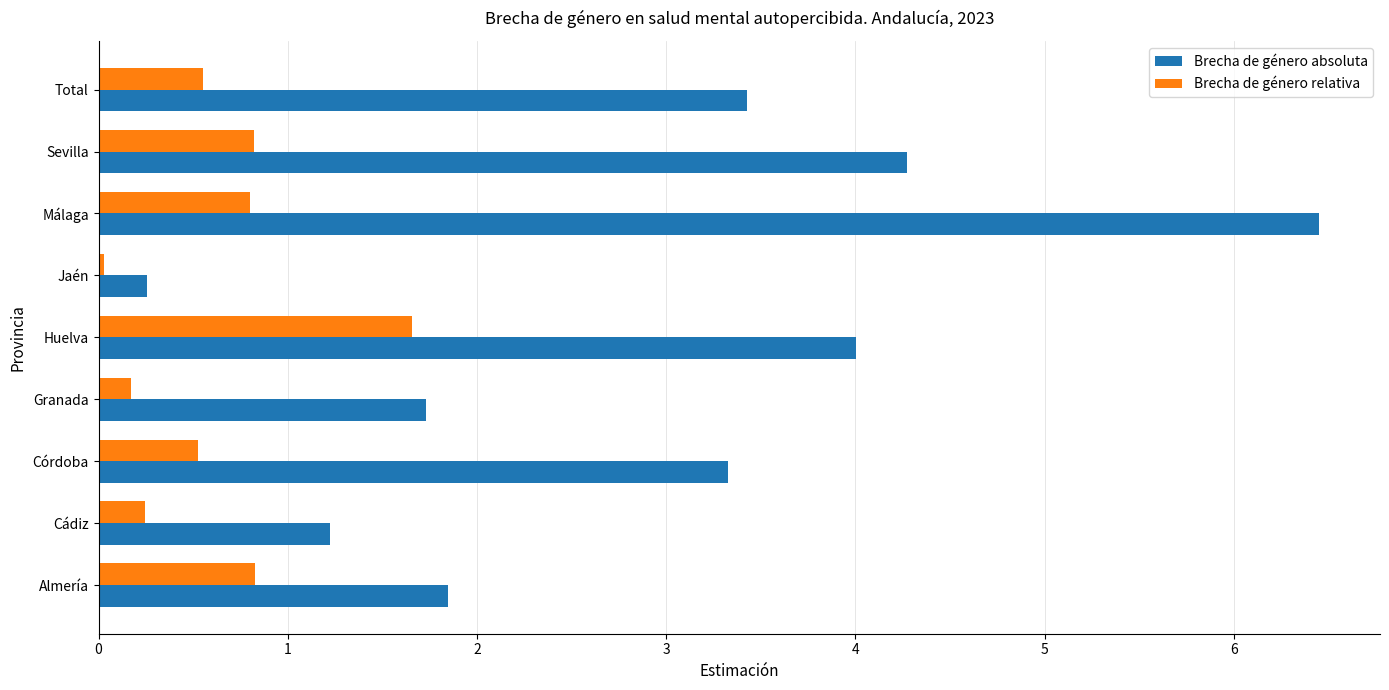

Is it true that Brecha de género relativa equals 1.7 at Huelva?

True